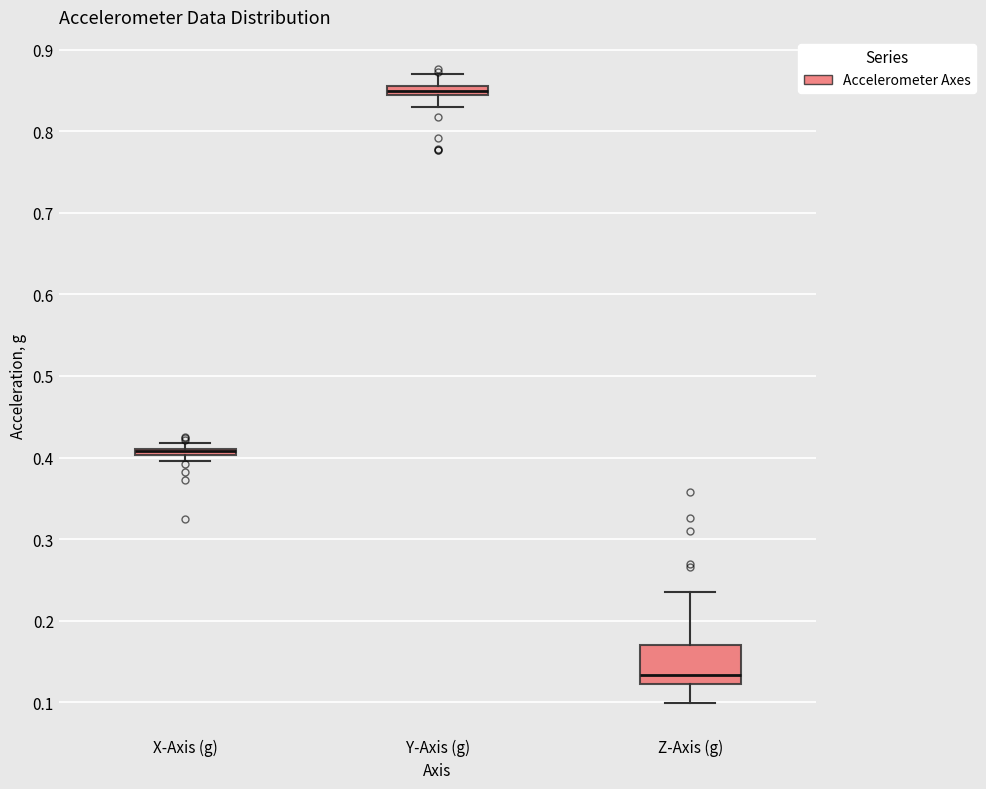

Where is the lower edge of the box for X-Axis (g) on the y-axis? The values are not printed on the chart, so give them approximately, as read against the axis.

0.40